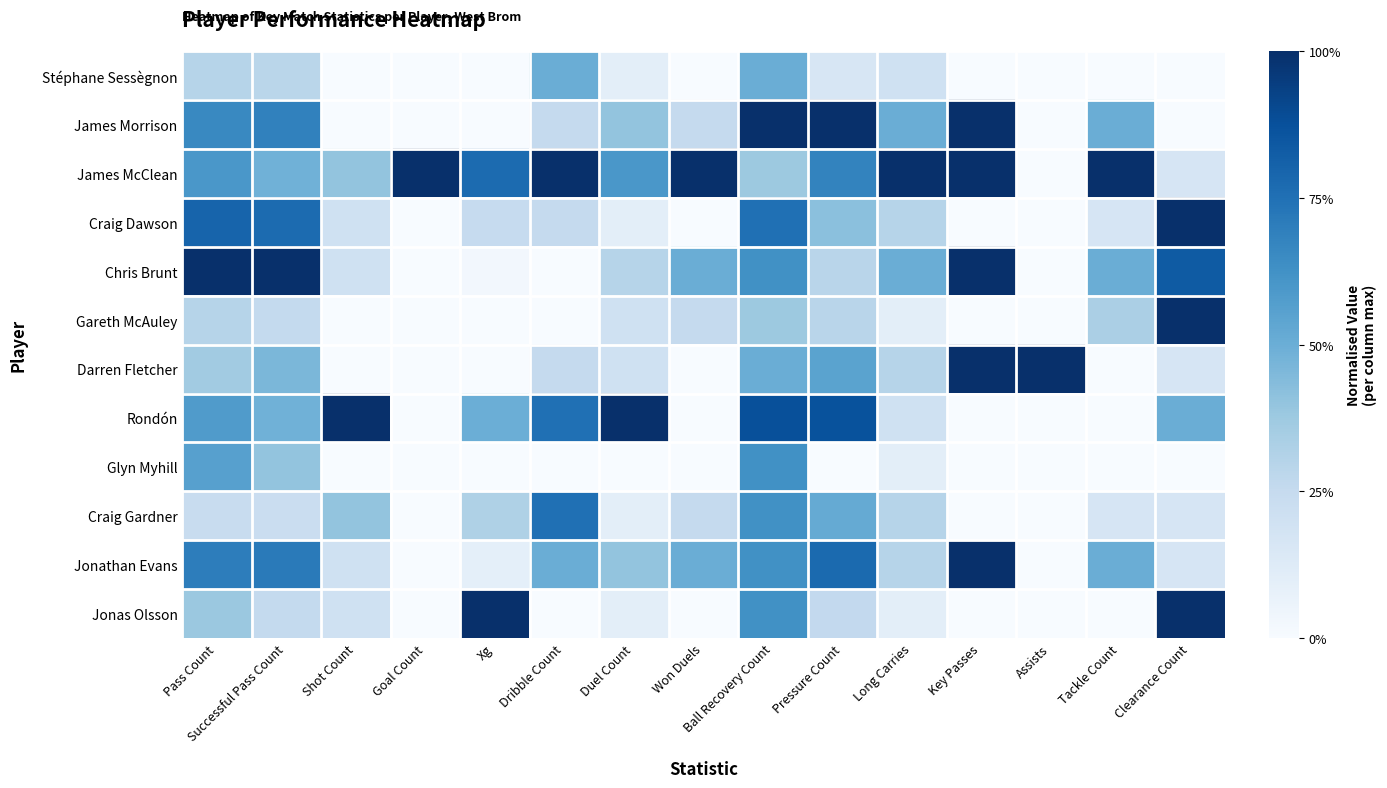

Rank the series by their maximum value, from lowest to highest.

Stéphane Sessègnon, Glyn Myhill, Craig Gardner, James Morrison, James McClean, Craig Dawson, Chris Brunt, Gareth McAuley, Darren Fletcher, Rondón, Jonathan Evans, Jonas Olsson